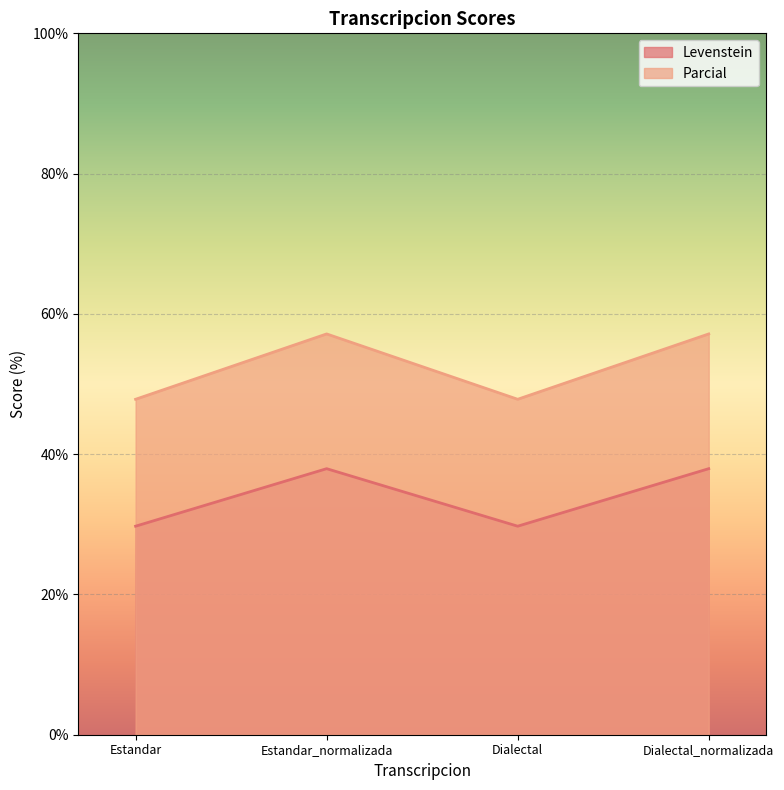

What is the minimum value for Parcial?

47.8